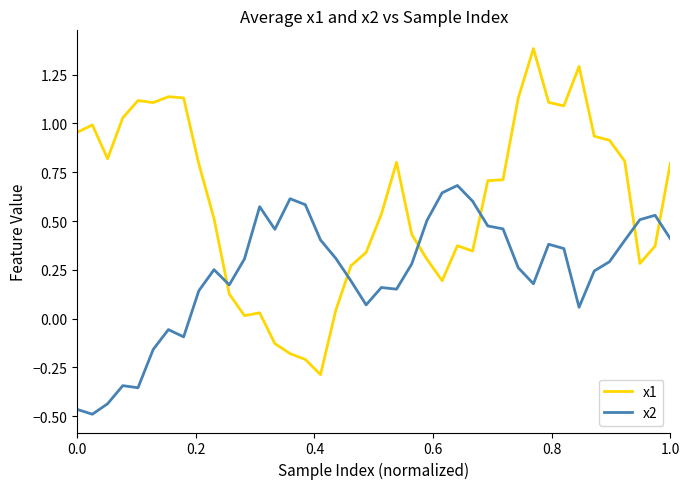

True or false: x1 and x2 cross at least once.

True